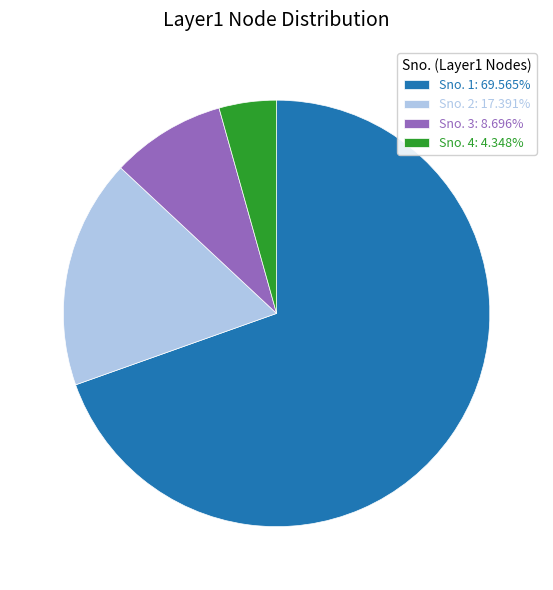

Combined, do Sno. 1: 69.565% and Sno. 2: 17.391% account for over 50%?

Yes